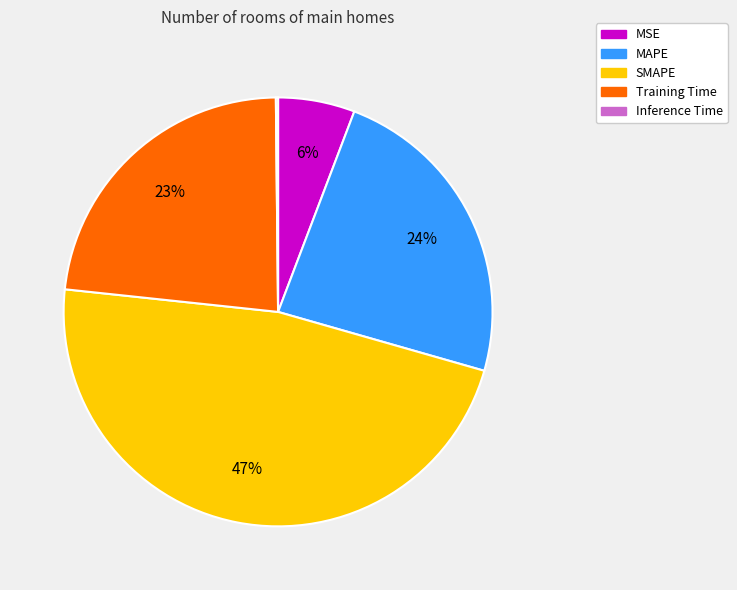

Is MSE the majority of the pie?

No